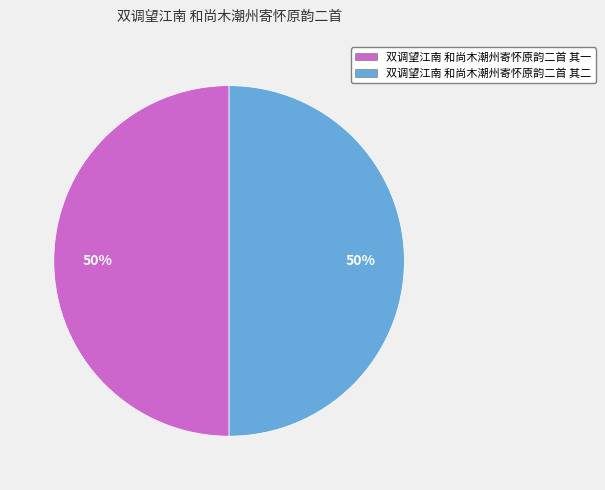

To the nearest percent, what portion does 双调望江南 和尚木潮州寄怀原韵二首 其一 represent?

50%